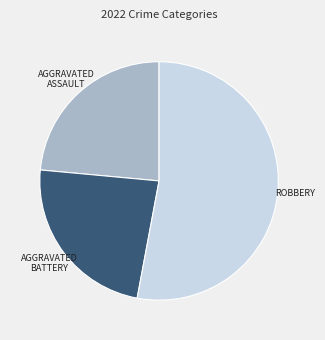

Is there any slice that represents more than half of the pie?

Yes